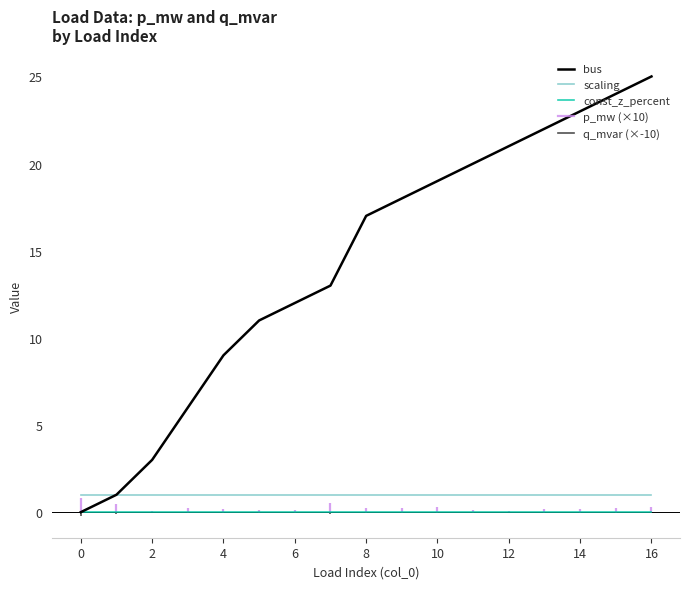

Between 16 and 14, which is larger?

16